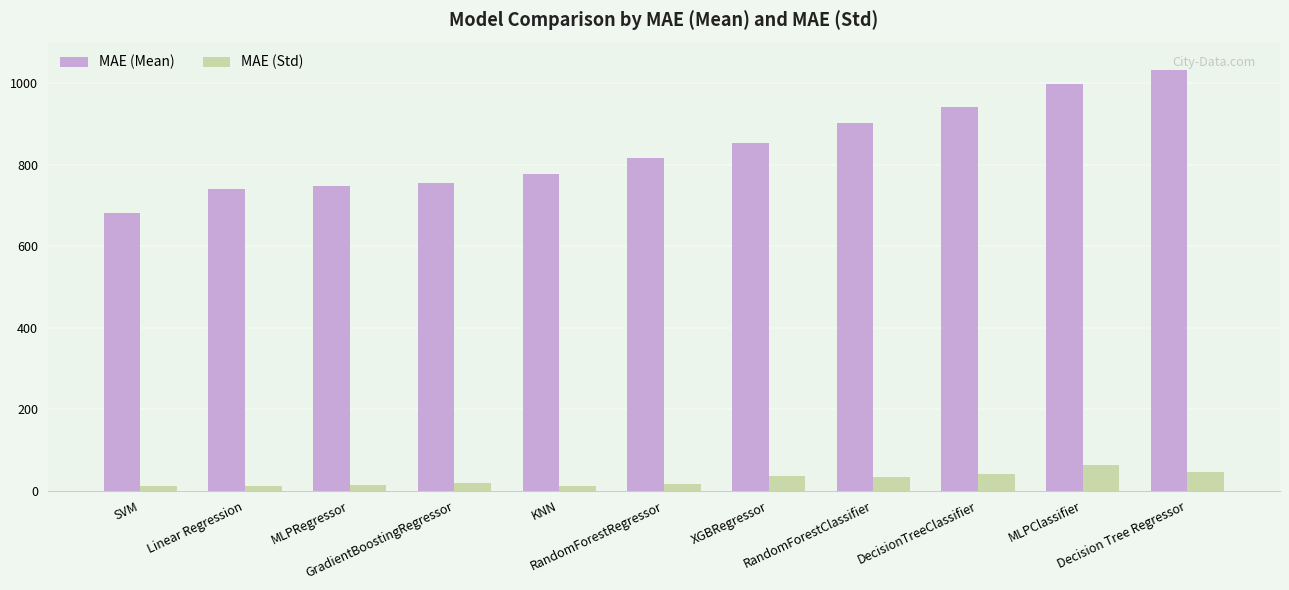

What is the maximum value shown in the chart?

1032.4